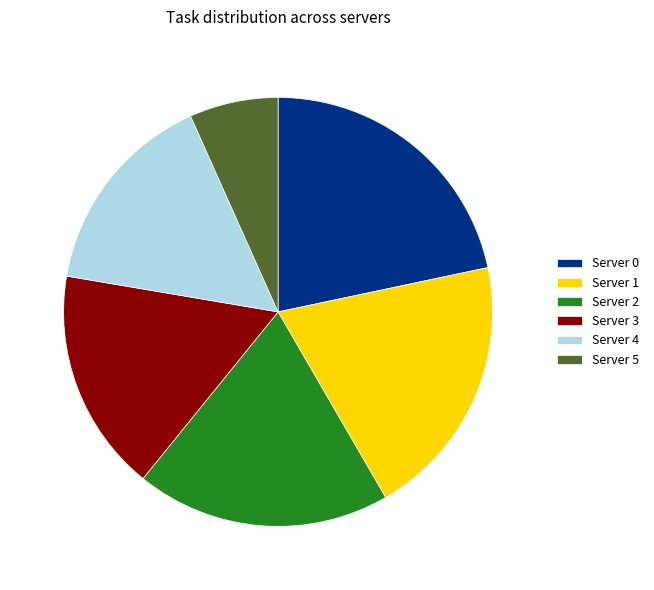

Is it true that Server 0 is 7% of the pie?

False